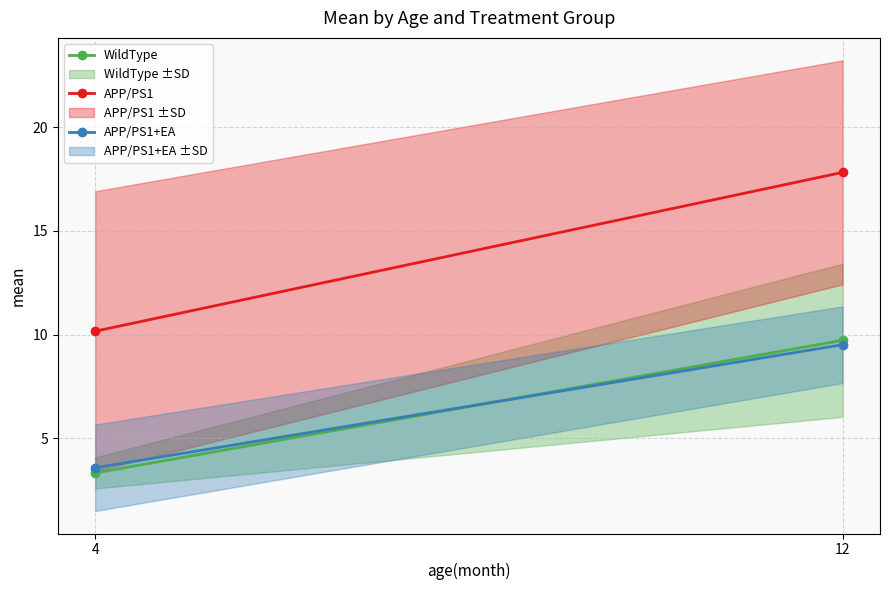

Is it true that WildType equals 0.9 at 4?

False